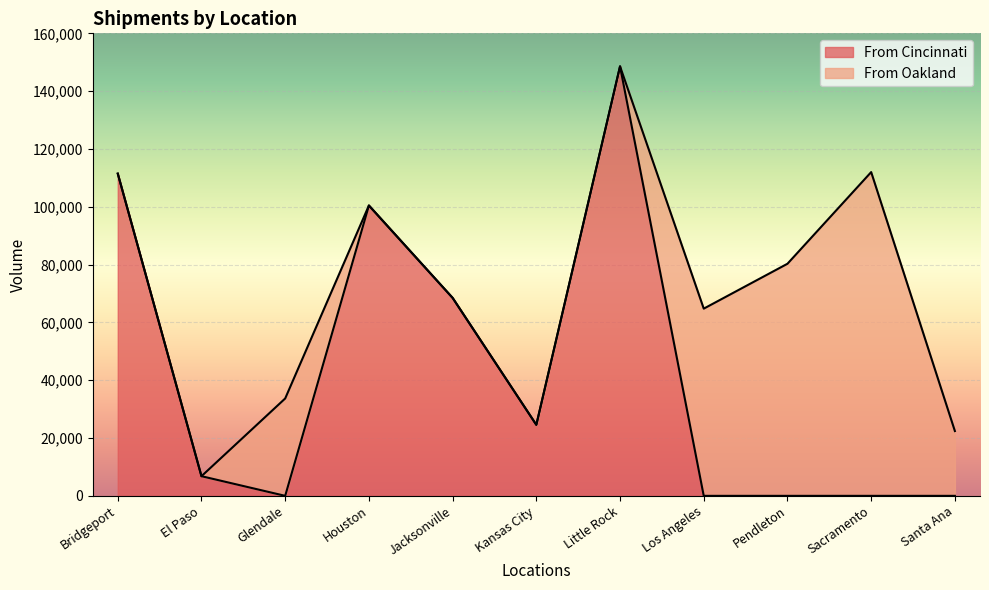

The value at Kansas City is 24570. True or false?

True